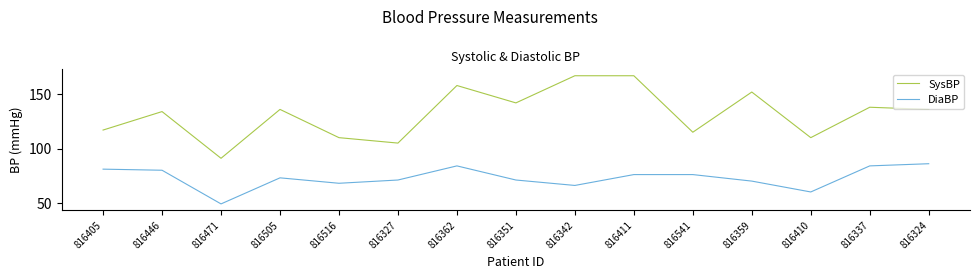

How many lines are shown in the chart?

2